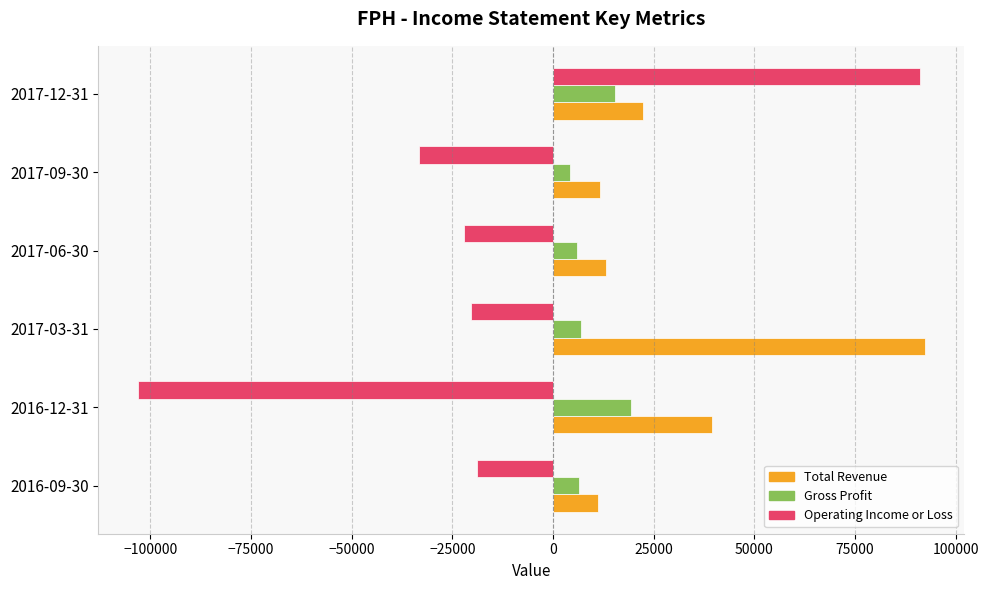

Which series changed the most between 2017-03-31 and 2017-12-31?

Operating Income or Loss